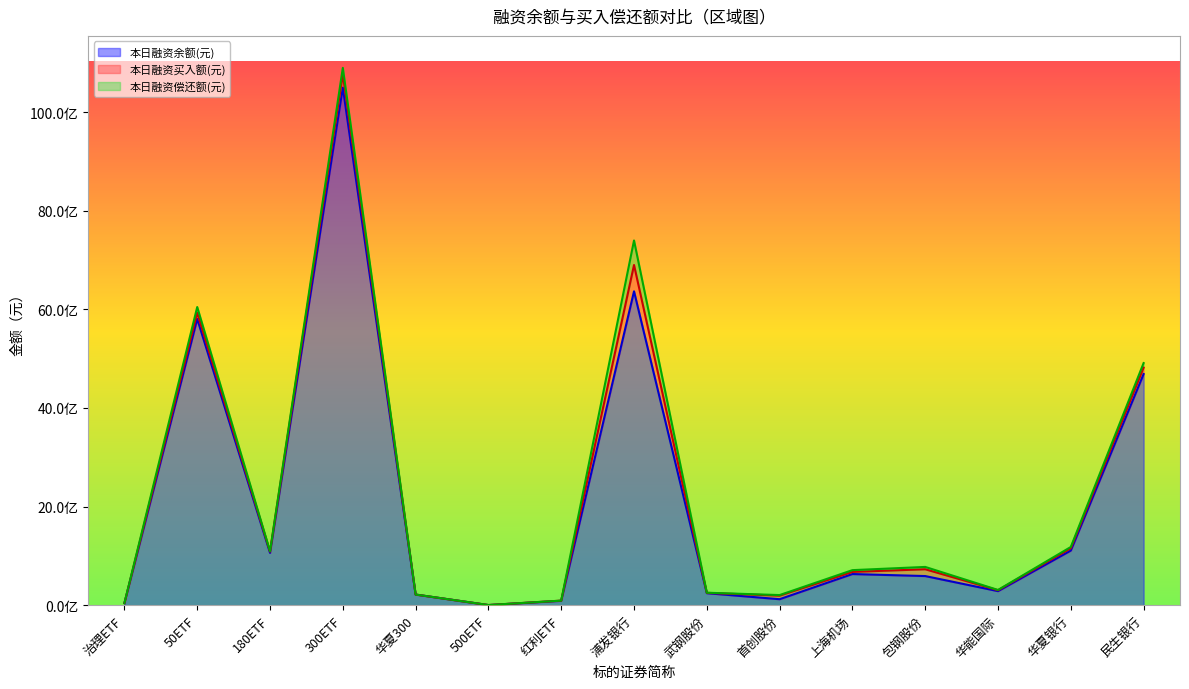

How many lines are shown in the chart?

3